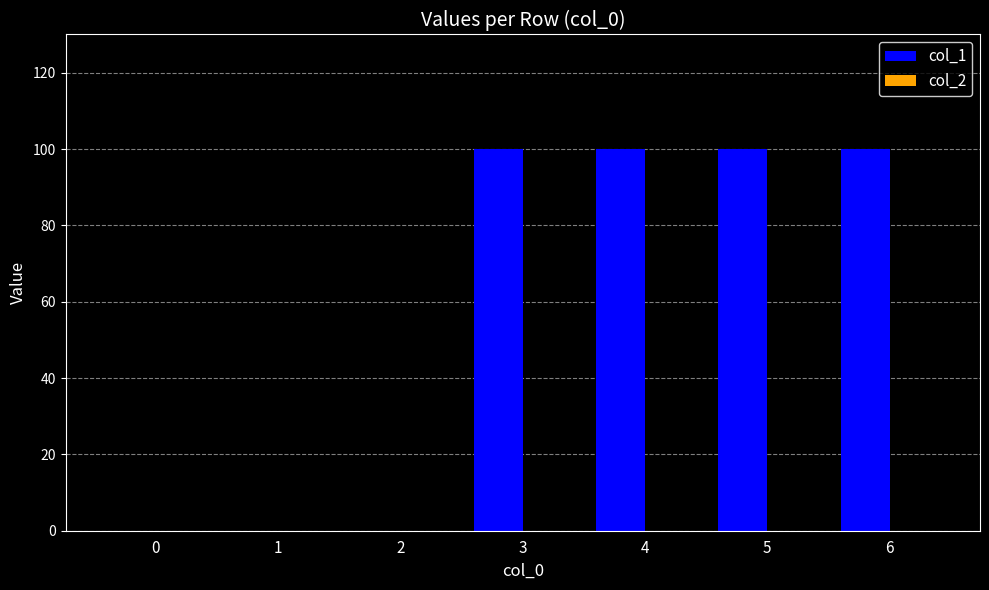

What is the greatest value displayed?

100